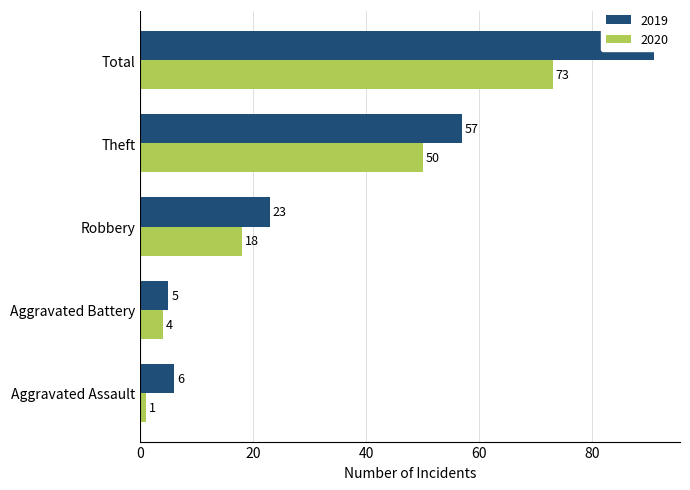

The value of 2019 at Aggravated Battery is 5. True or false?

True